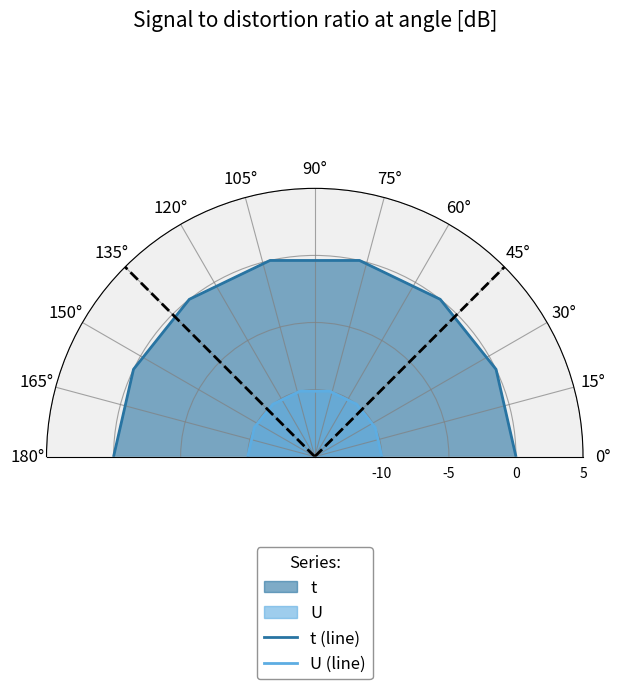

Is this an area chart (filled region under the line)?

No